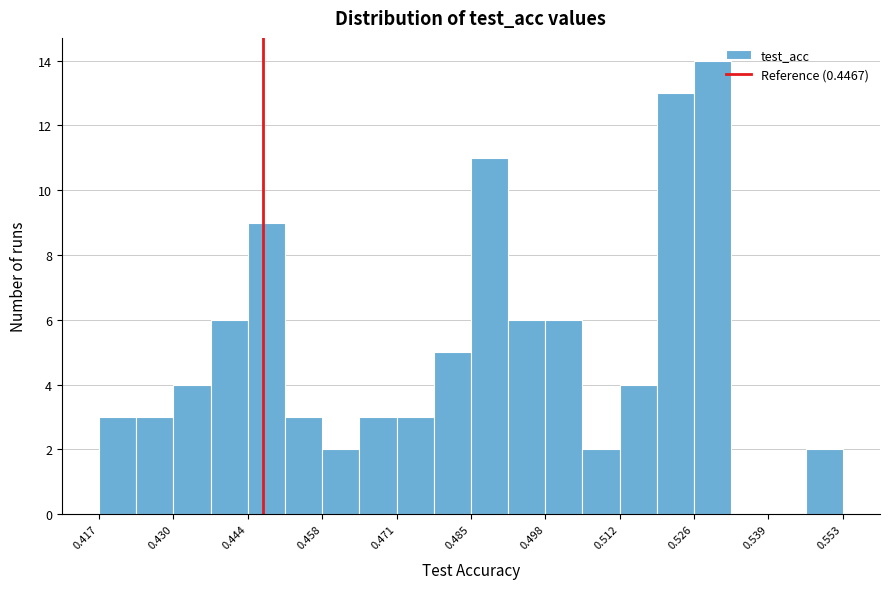

Read against the x-axis, roughly where is the centre of the tallest bar?

0.530